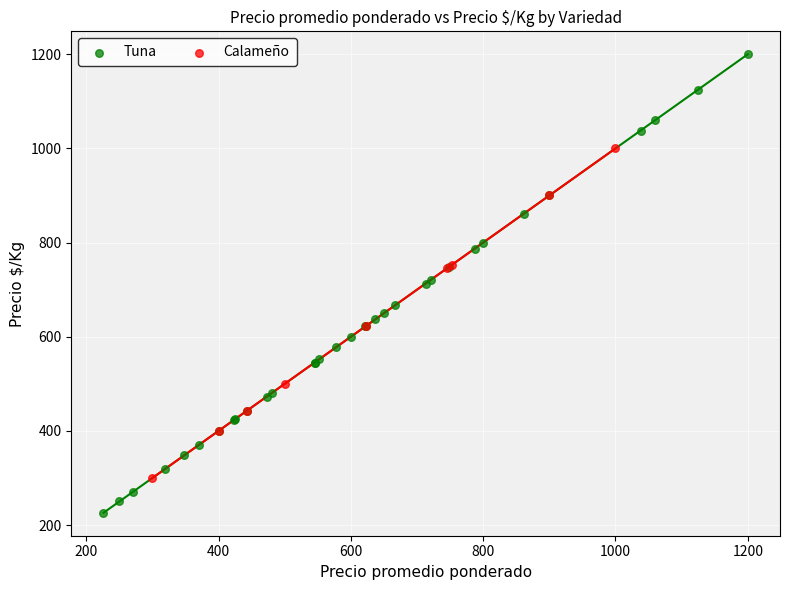

Which series has the widest spread of Y values?

Tuna